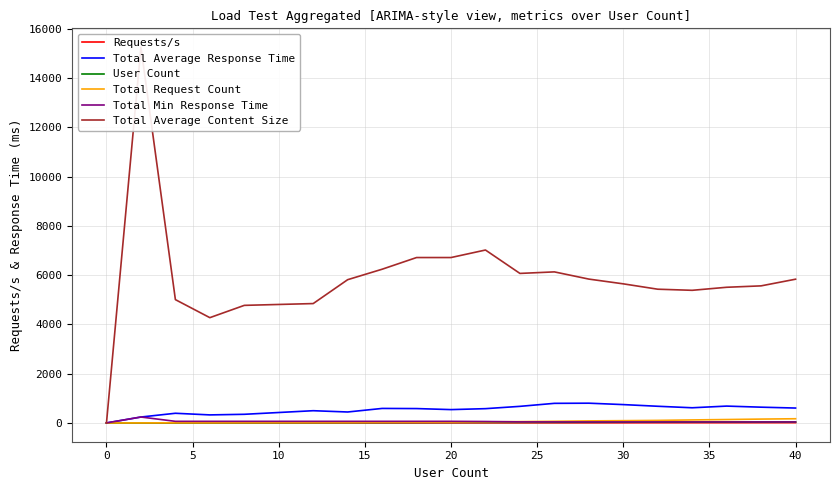

What are all the series names shown in the legend?

Requests/s, Total Average Response Time, User Count, Total Request Count, Total Min Response Time, Total Average Content Size